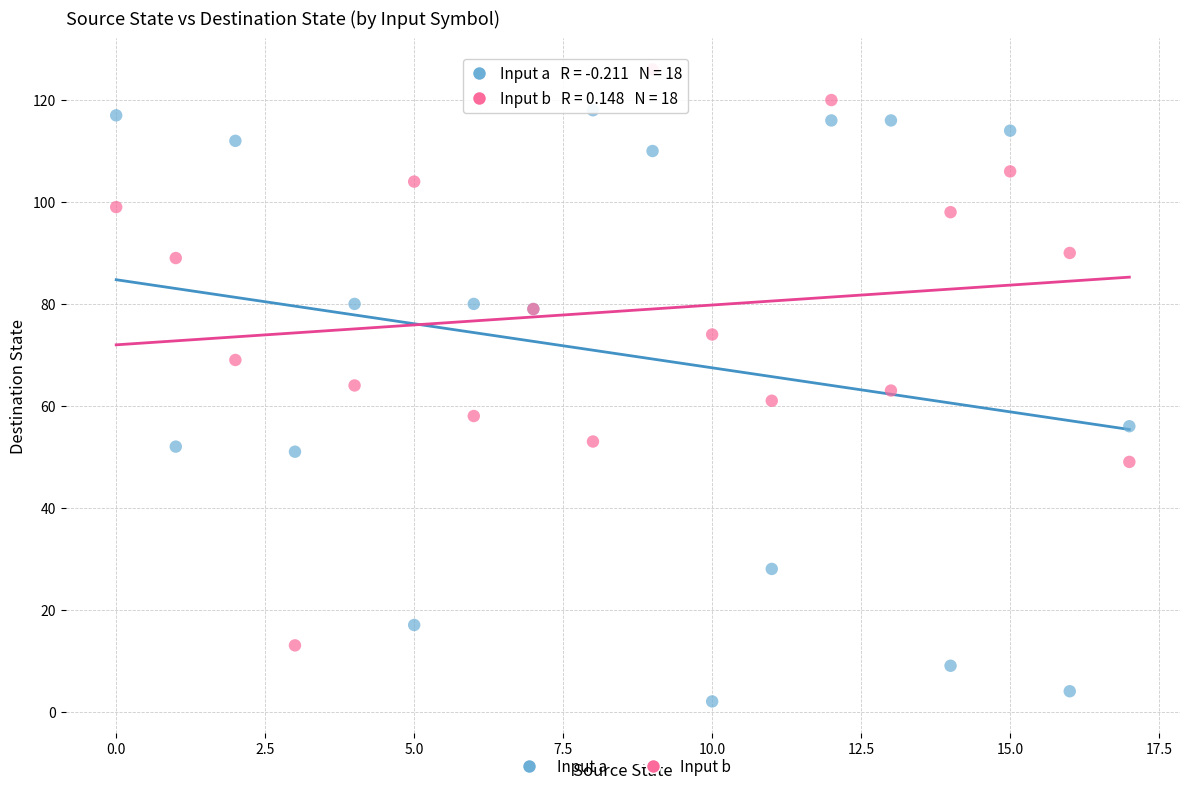

Which series reaches the maximum Y coordinate?

Input b